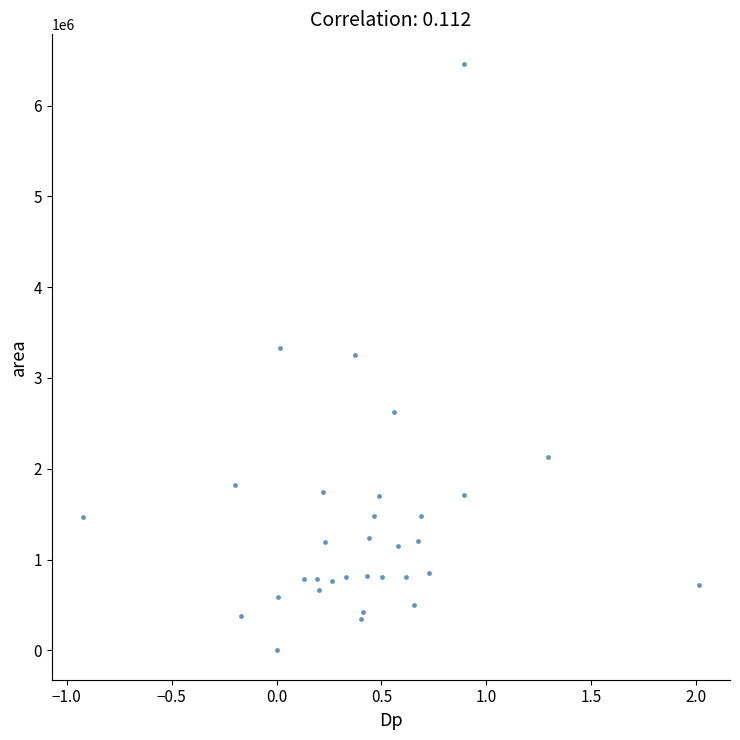

What is the range of Y values (max minus min)?

6461875